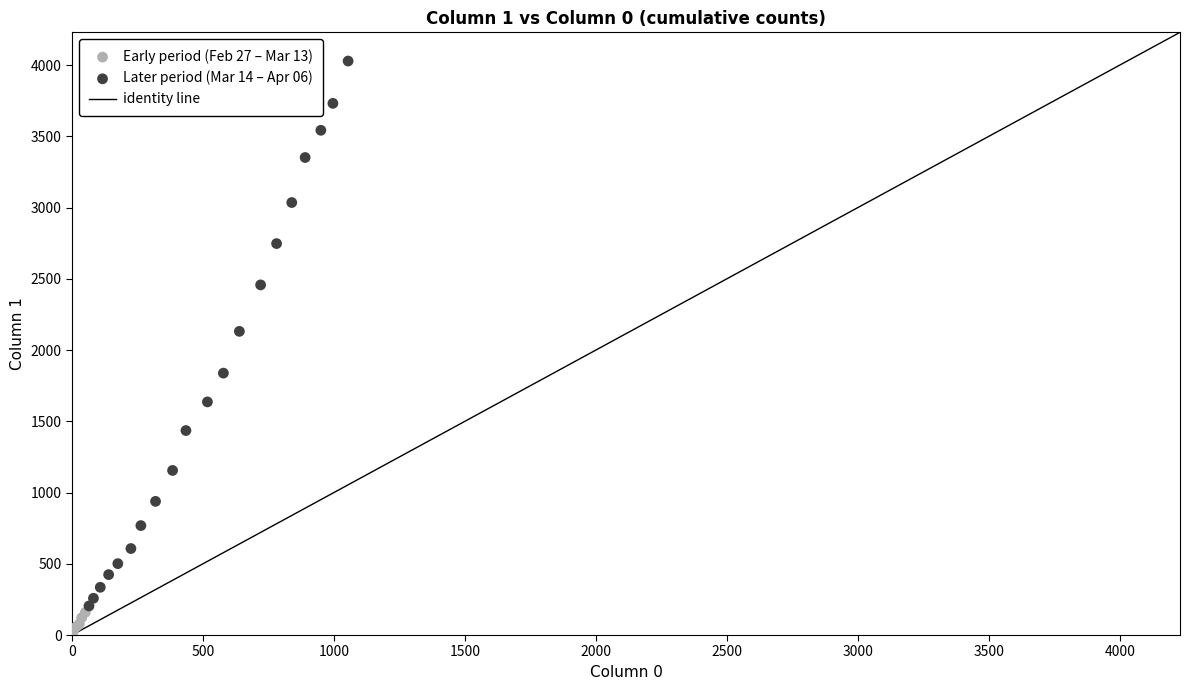

Which series has the widest spread of Y values?

Later period (Mar 14 – Apr 06)